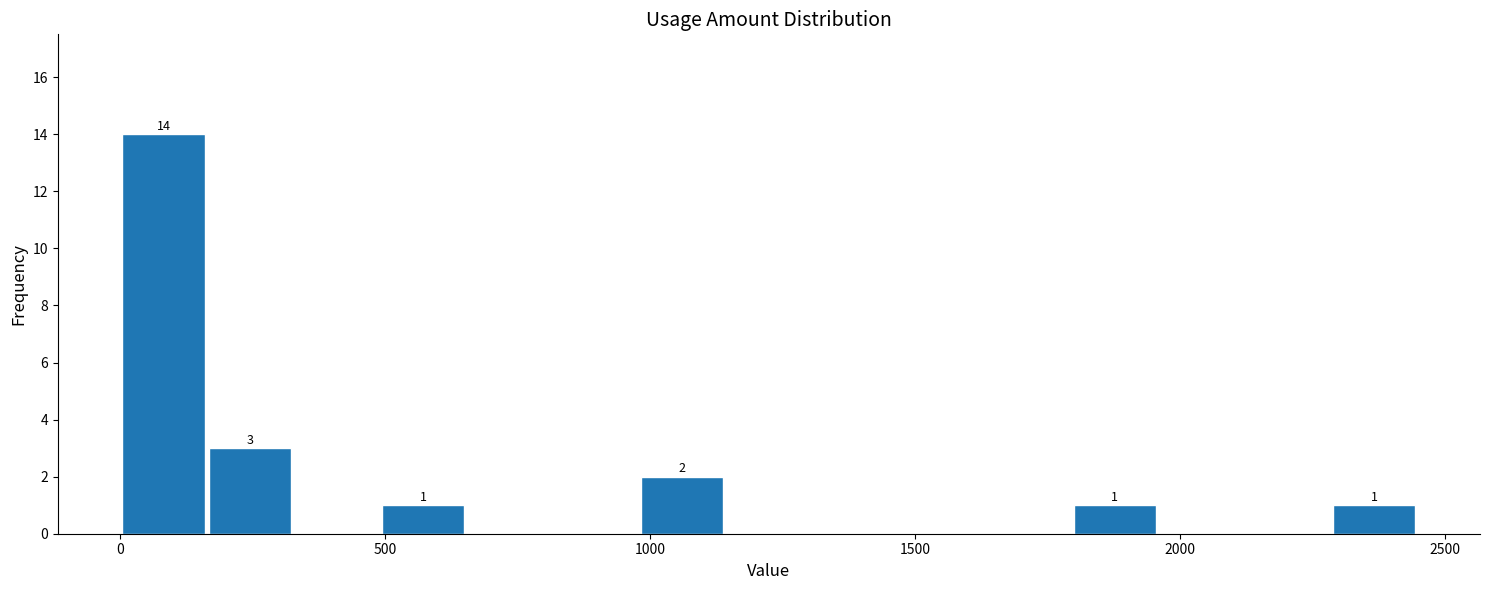

Read against the x-axis, roughly where is the centre of the tallest bar?

100